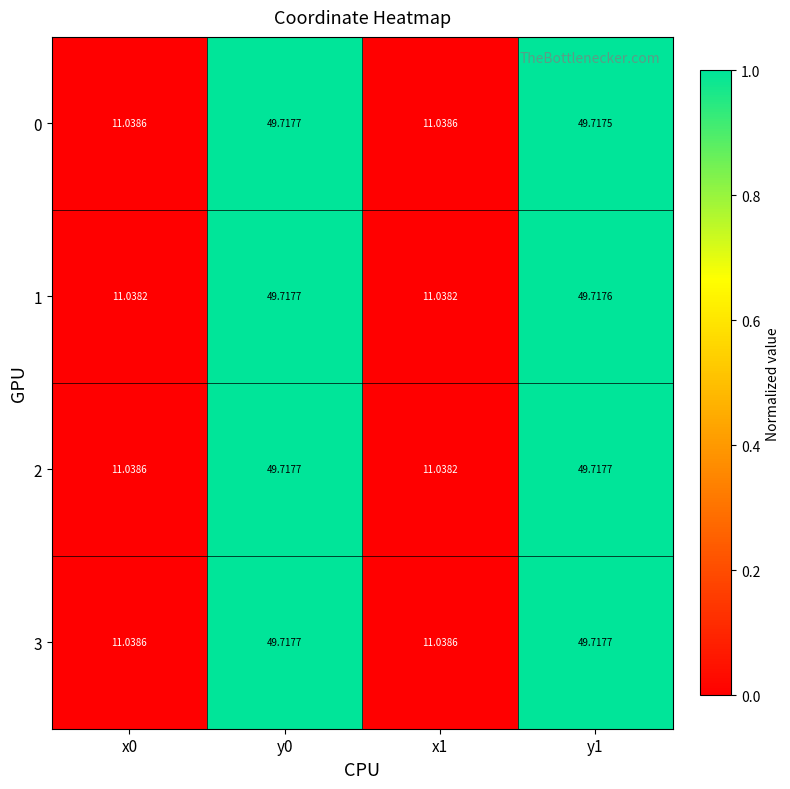

Is the value of 2 at x0 greater than the value of 1 at y1?

No